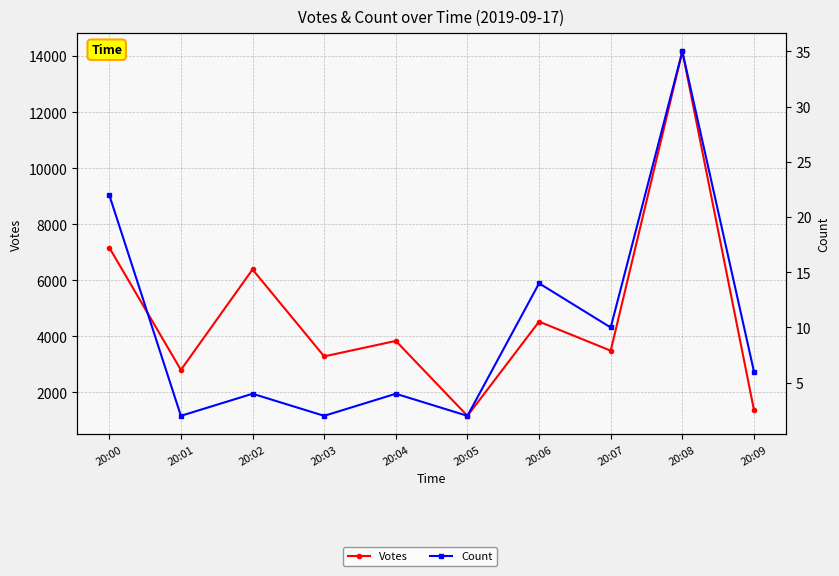

How many series are shown in this chart?

2